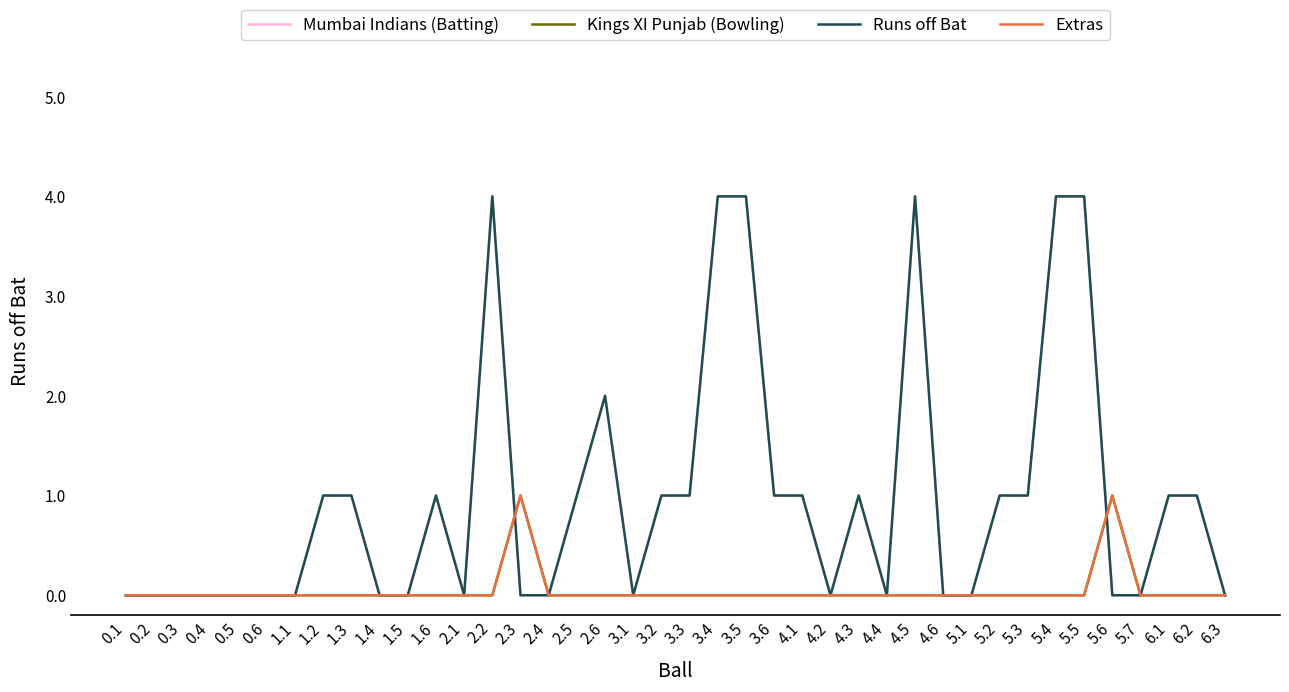

Is it true that Runs off Bat equals 2 at 2.6?

True